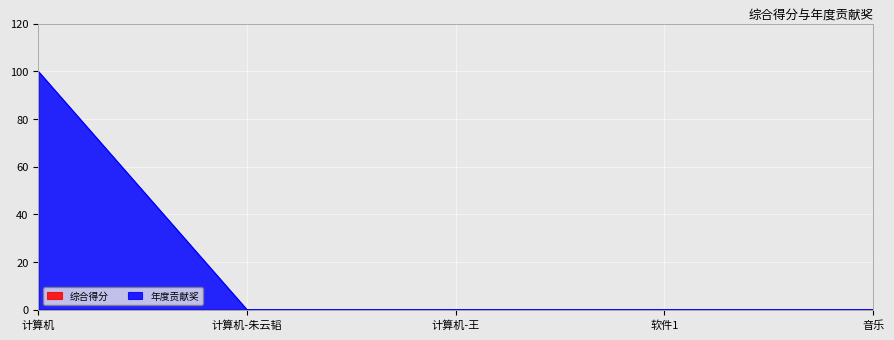

How many data points are above 0?

1